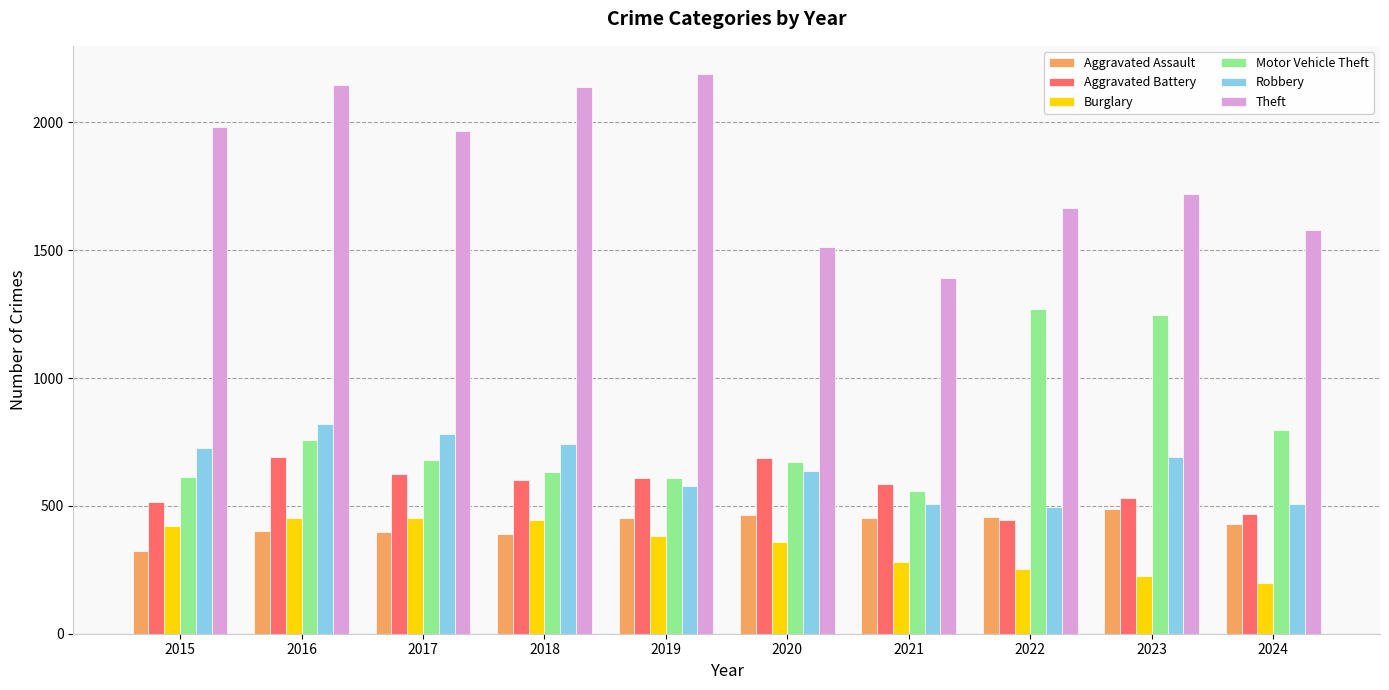

What are all the series names shown in the legend?

Aggravated Assault, Aggravated Battery, Burglary, Motor Vehicle Theft, Robbery, Theft